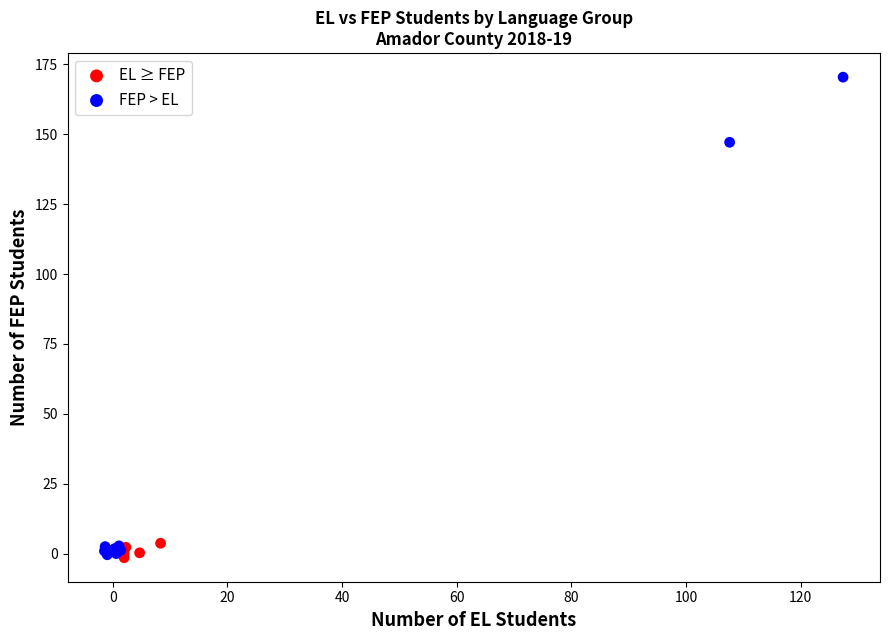

Which series contains the highest Y value?

FEP > EL